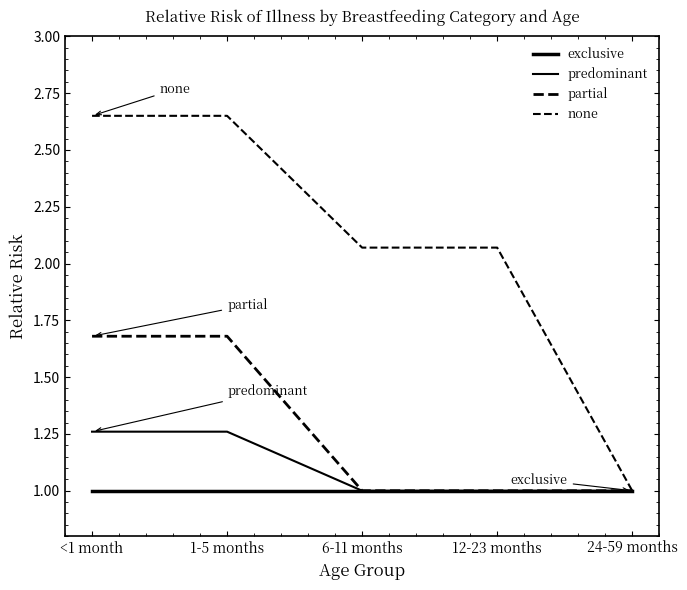

True or false: none and partial cross at least once.

False